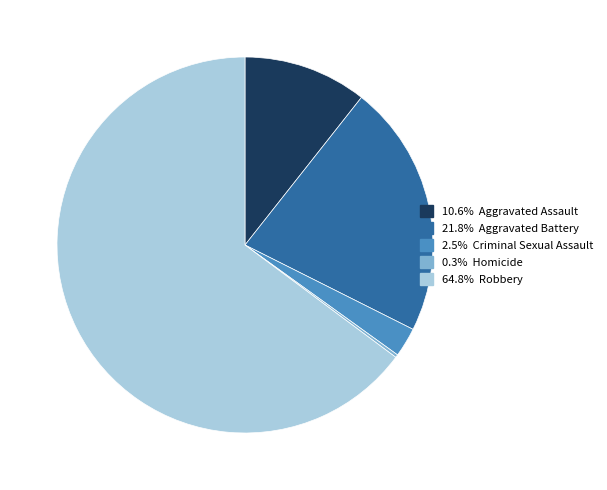

Does any single category account for the majority?

Yes